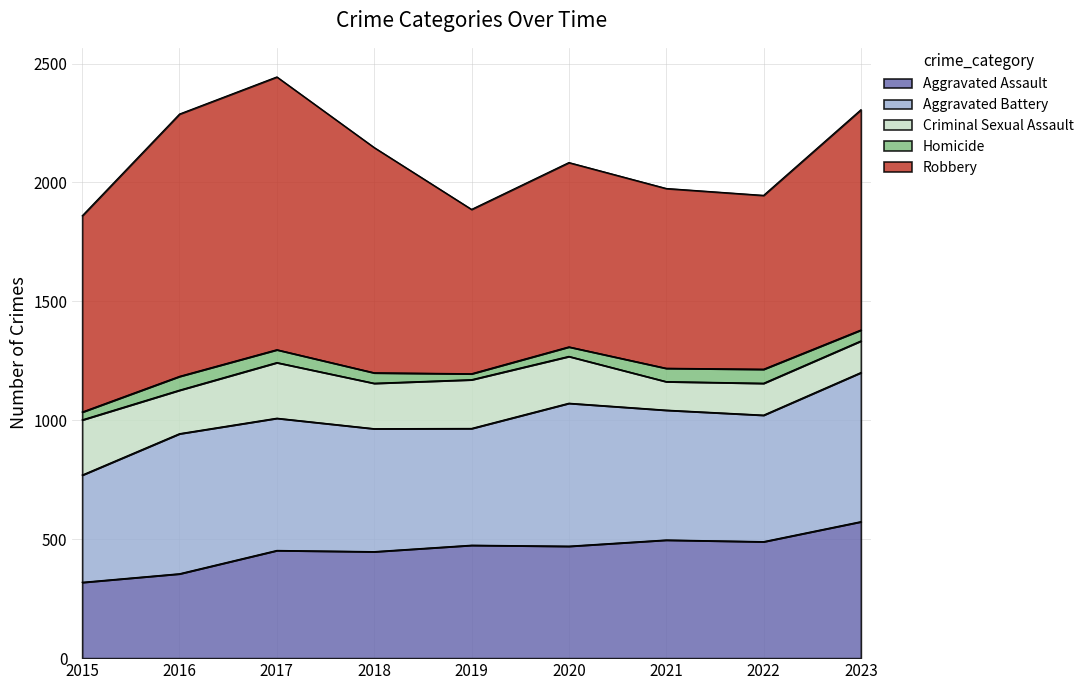

What is the sum of the Robbery values at 2018 and 2017?

2094